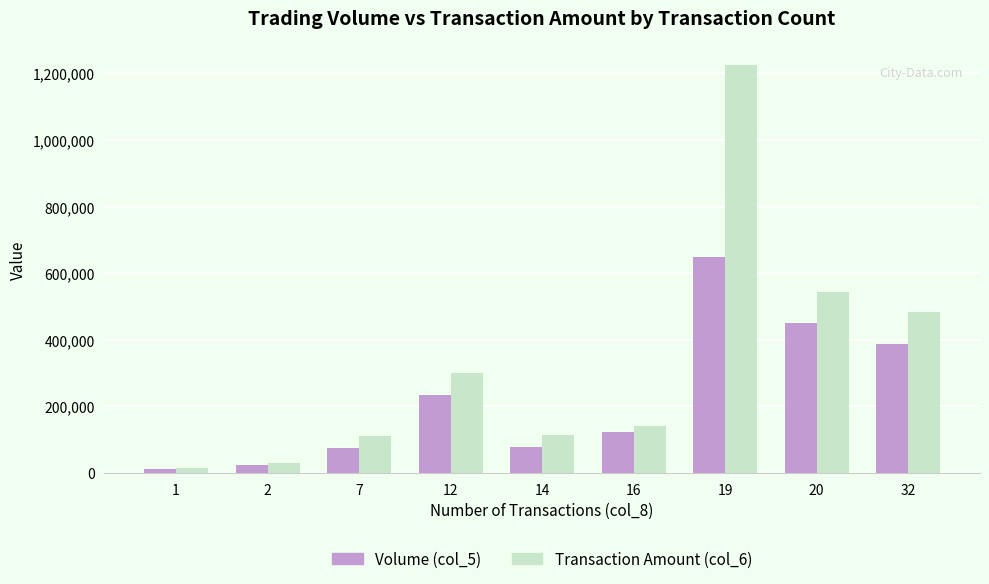

Count the number of data series in this chart.

2